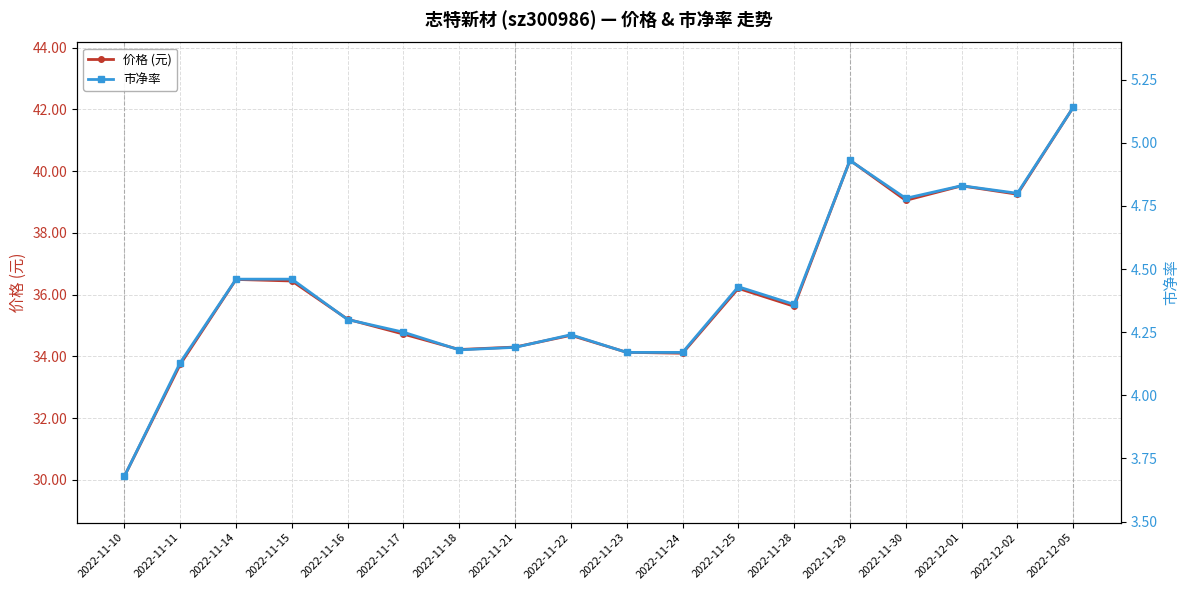

List the labels in order of 价格 (元) value, smallest first.

2022-11-10, 2022-11-11, 2022-11-24, 2022-11-23, 2022-11-18, 2022-11-21, 2022-11-22, 2022-11-17, 2022-11-16, 2022-11-28, 2022-11-25, 2022-11-15, 2022-11-14, 2022-11-30, 2022-12-02, 2022-12-01, 2022-11-29, 2022-12-05